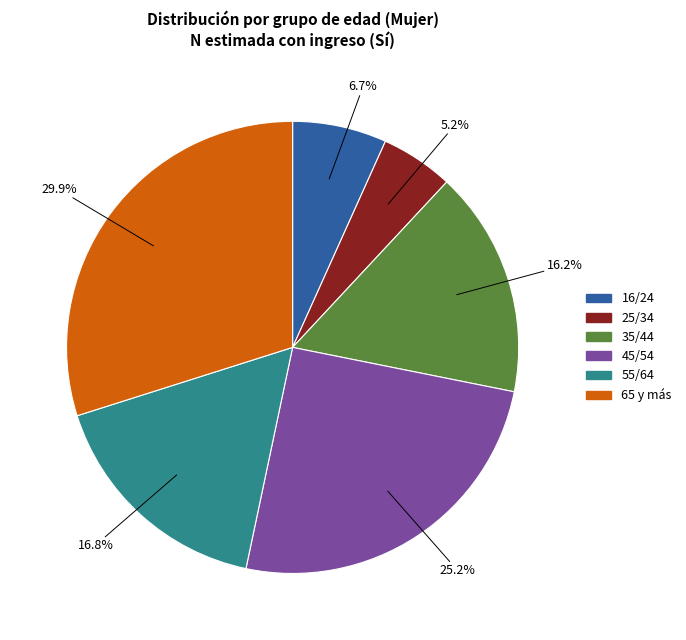

Which category has the smallest portion of the pie?

25/34